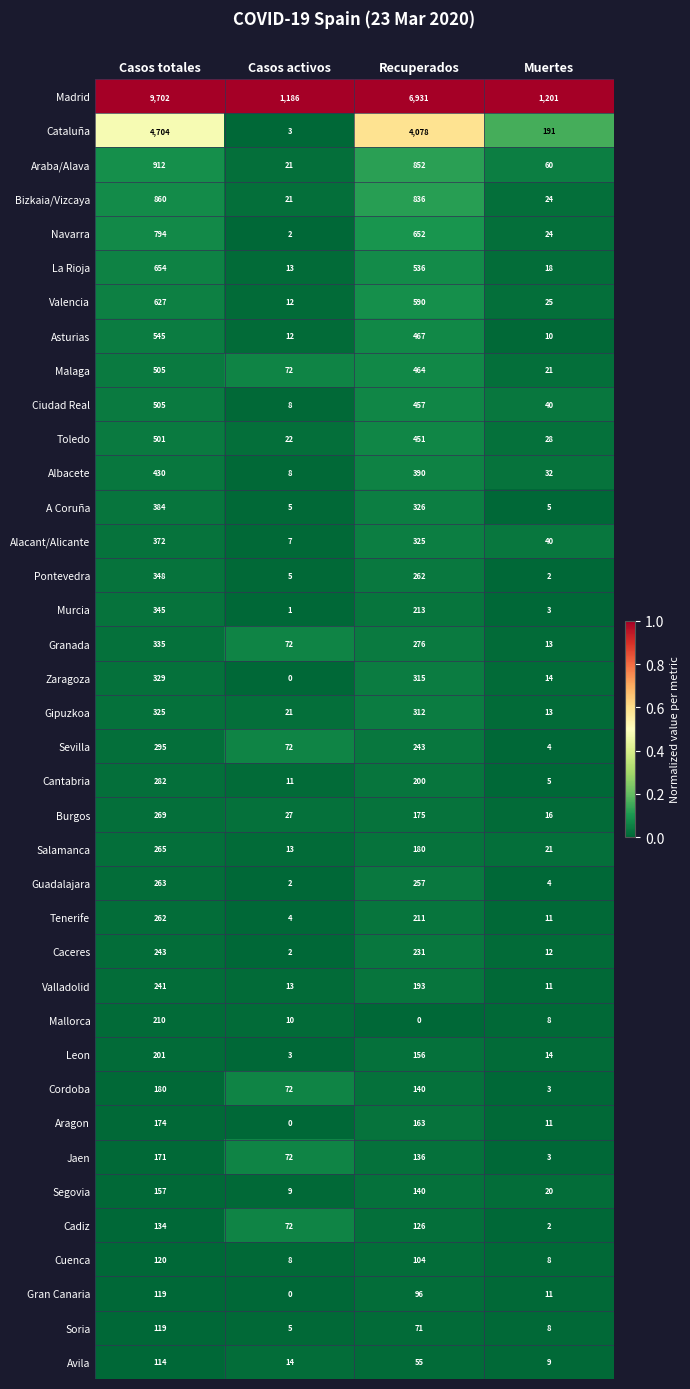

Which series has the largest total across all categories?

Madrid